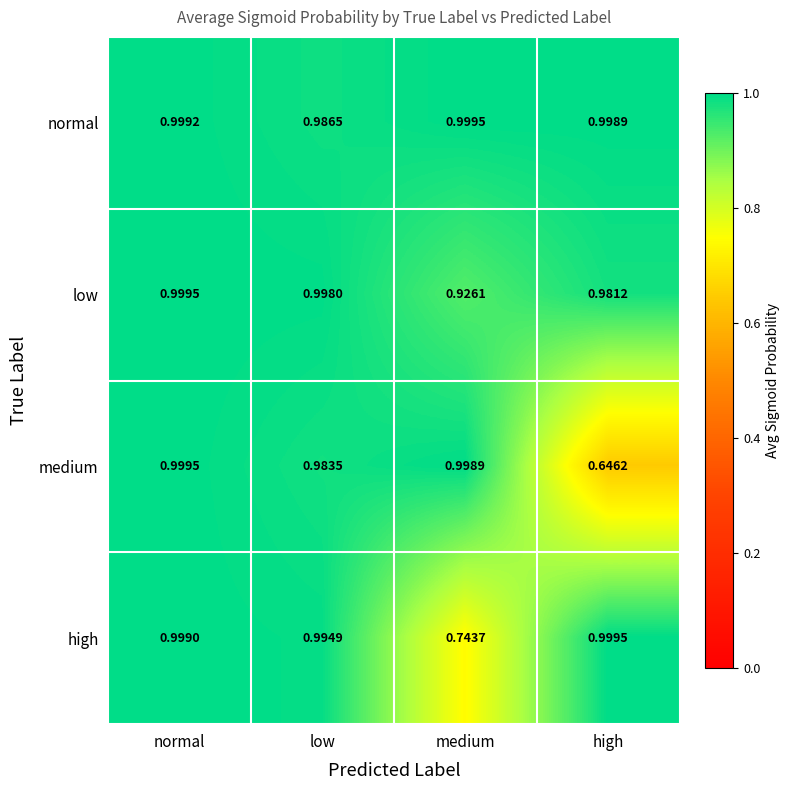

Between normal and low, which series saw the biggest shift?

medium